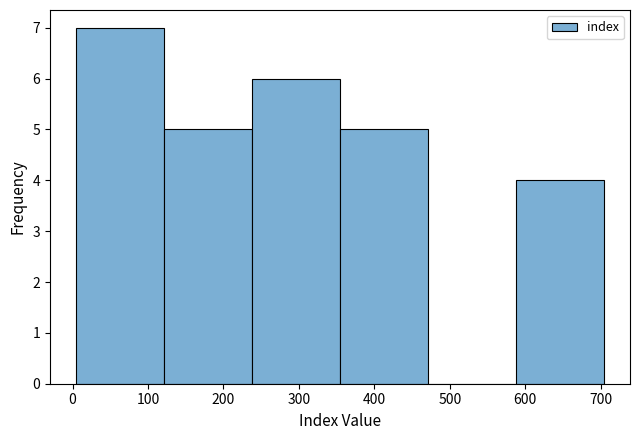

Over which range of the x-axis is the bar tallest?

10 to 120